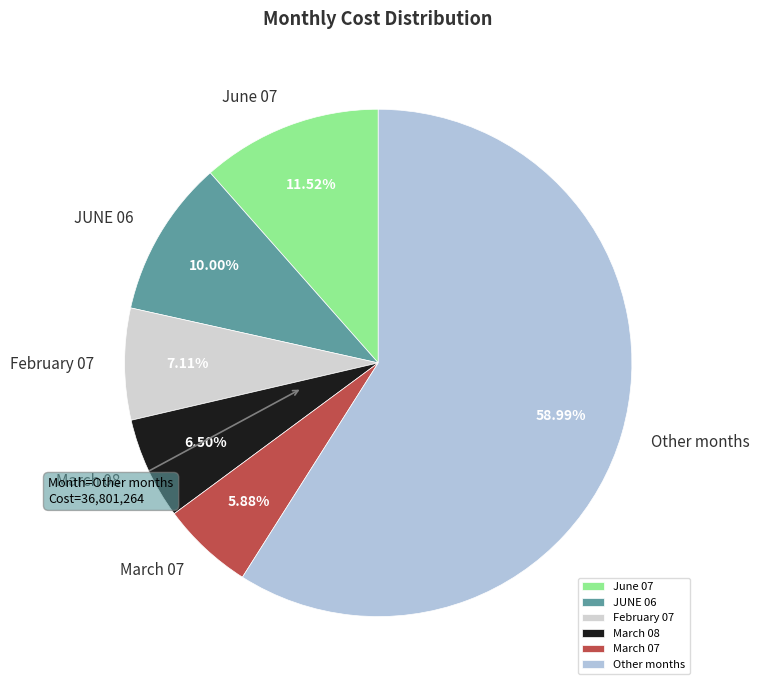

Count the number of slices in the pie.

6